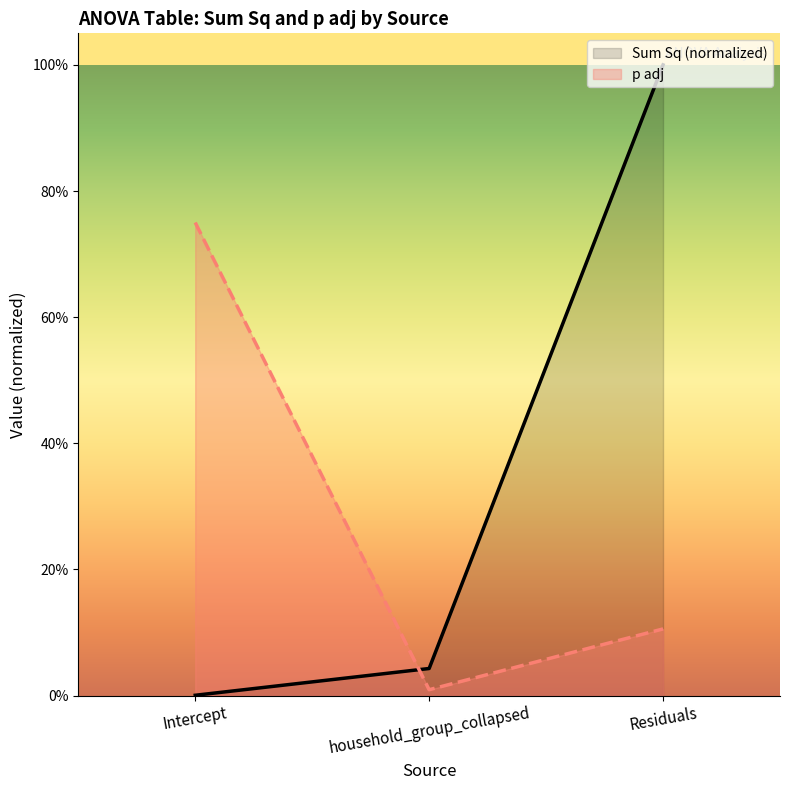

How many lines are shown in the chart?

2